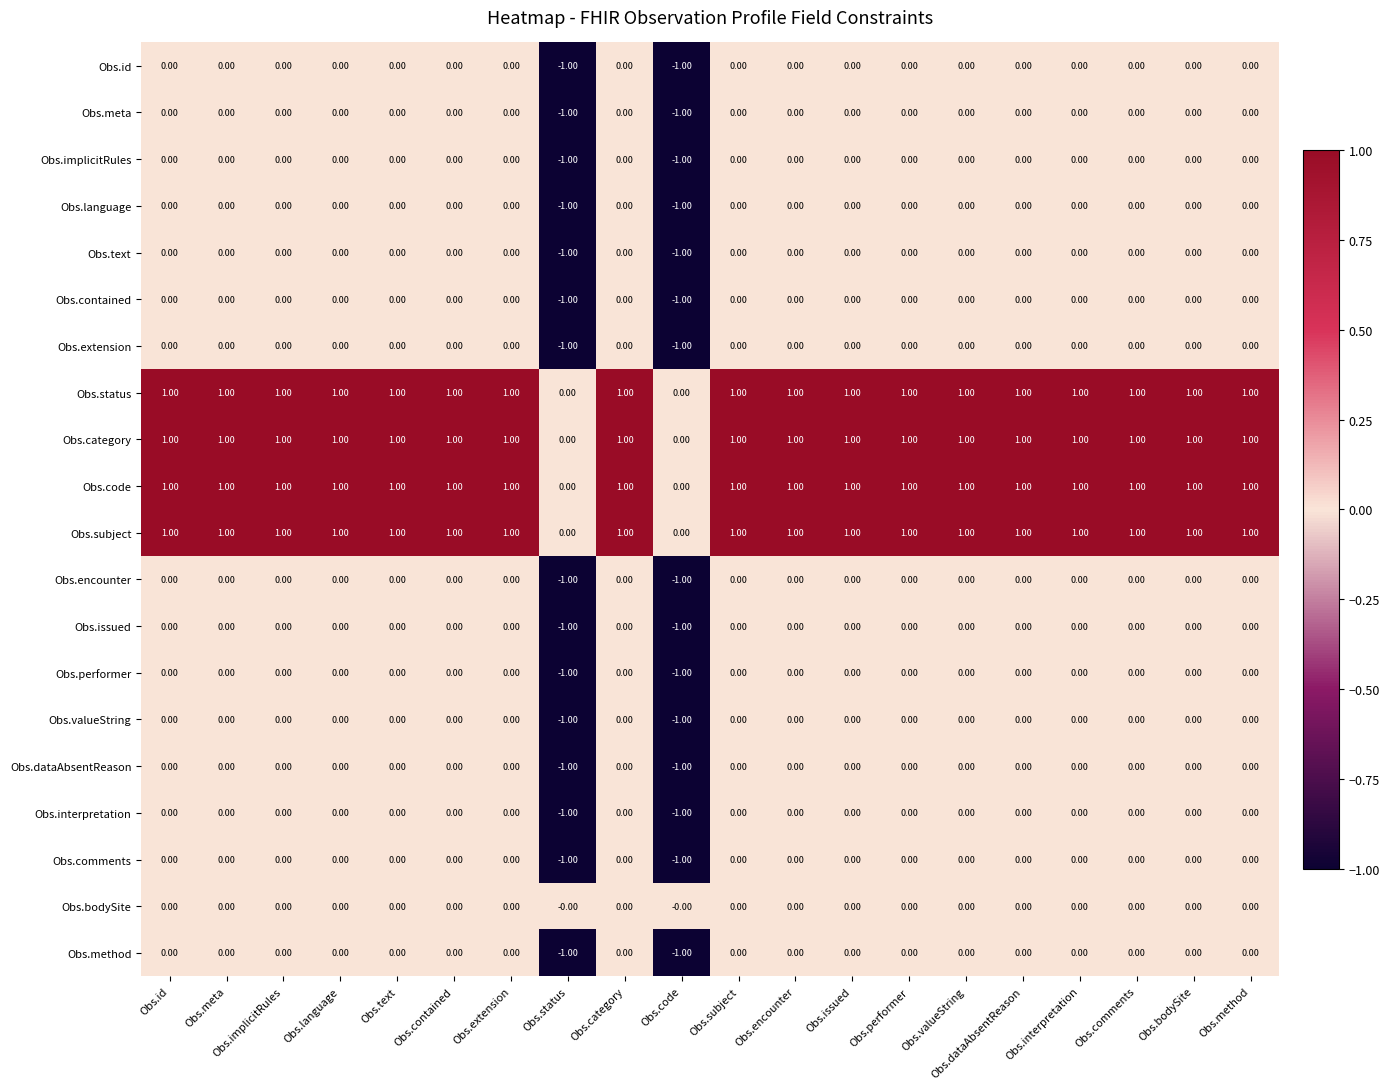

How many categories are shown in the chart?

20